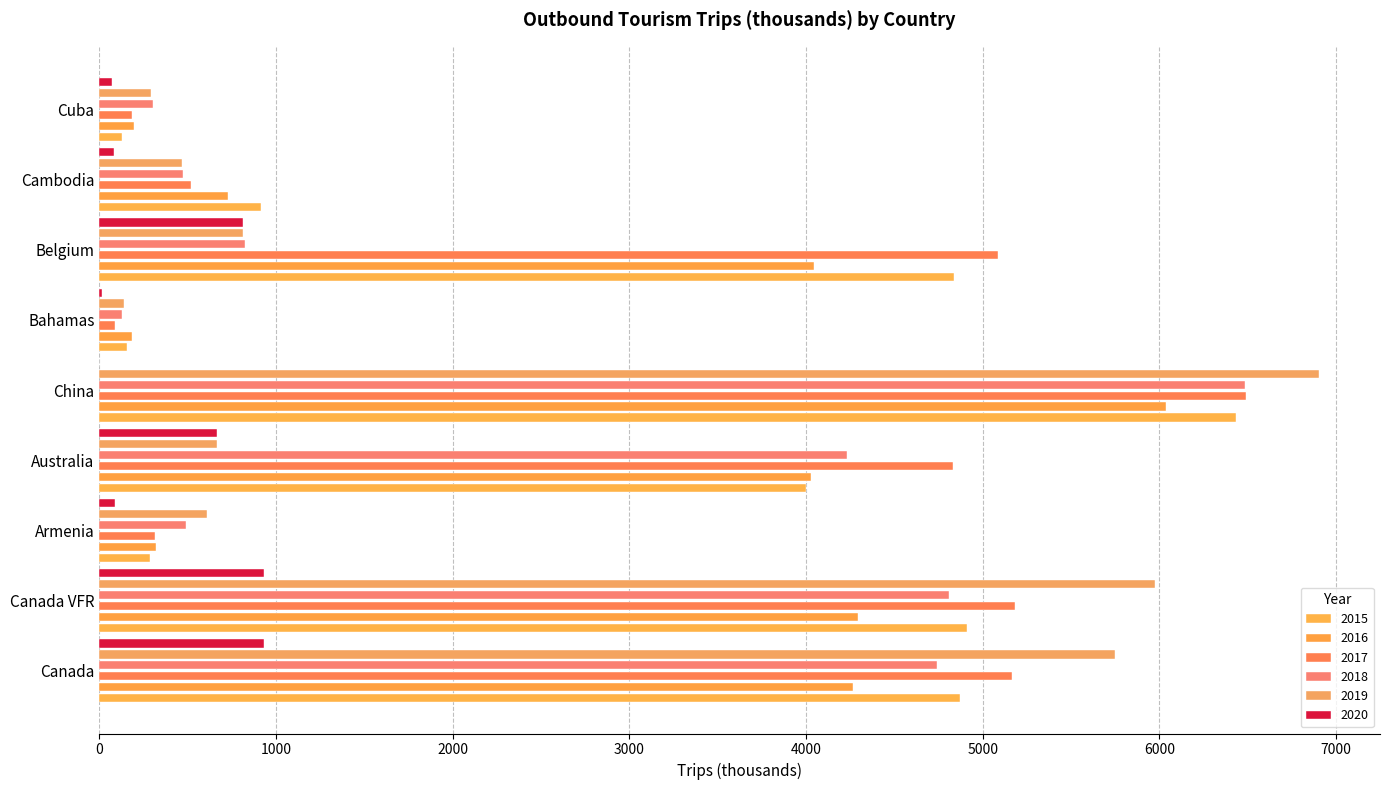

Reading right to left, what are all the values shown in this chart?

2019: 290	466	812	138	6904	664	608	5978	5747
2018: 304	472	825	129	6483	4232	493	4810	4742
2017: 187	519	5088	87	6491	4830	317	5184	5164
2016: 194	728	4045	185	6036	4030	320	4294	4266
2015: 127	916	4836	159	6436	4000	284	4912	4870
2020: 74	83	812	15	0	664	88	931	931